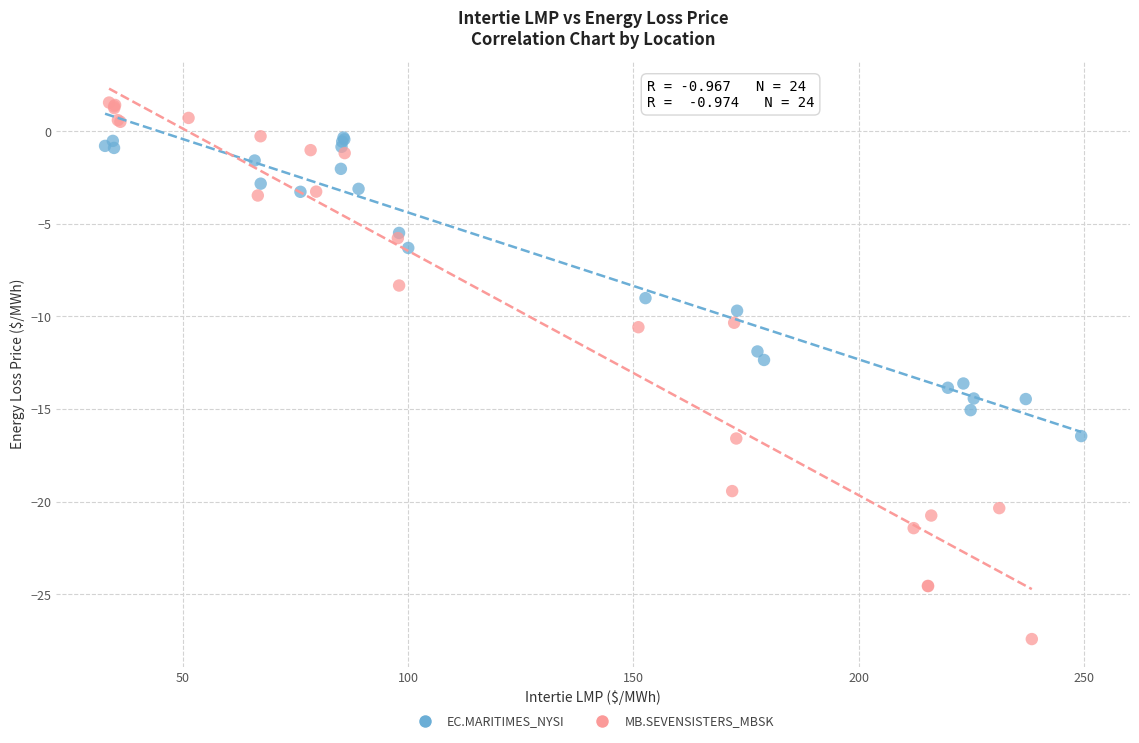

Which series reaches the maximum Y coordinate?

MB.SEVENSISTERS_MBSK